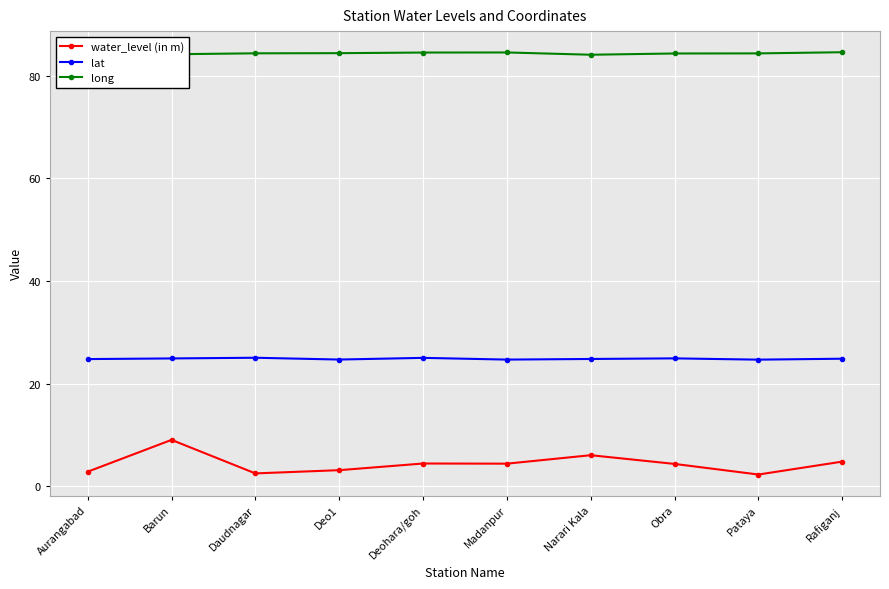

What is the approximate value of lat at Obra?

24.9